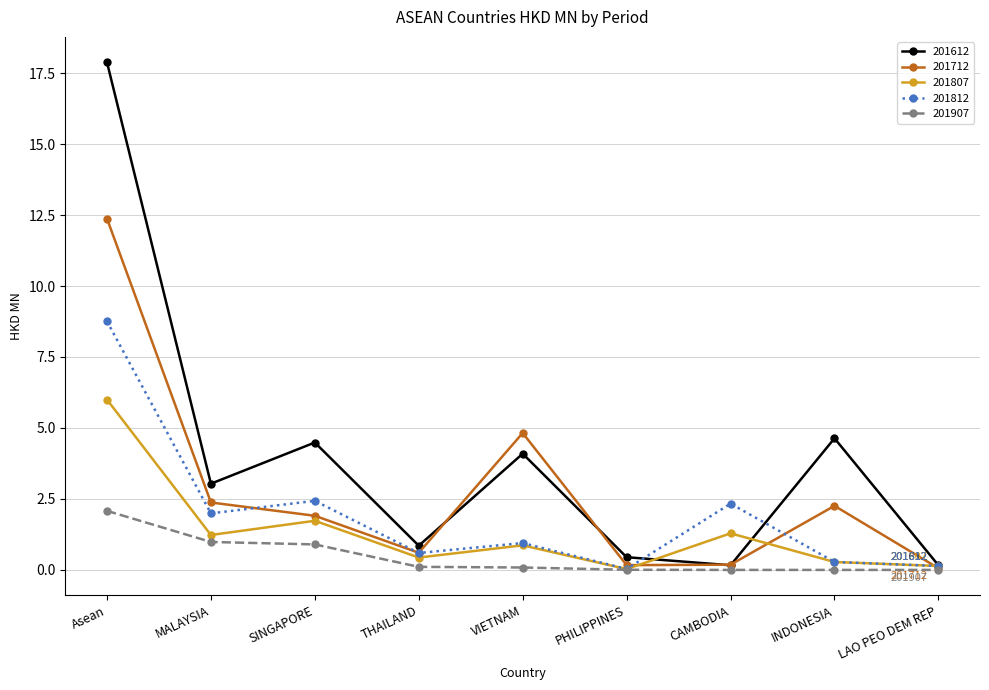

What is the value of the 201612 point at the 5th from the left?

4.1